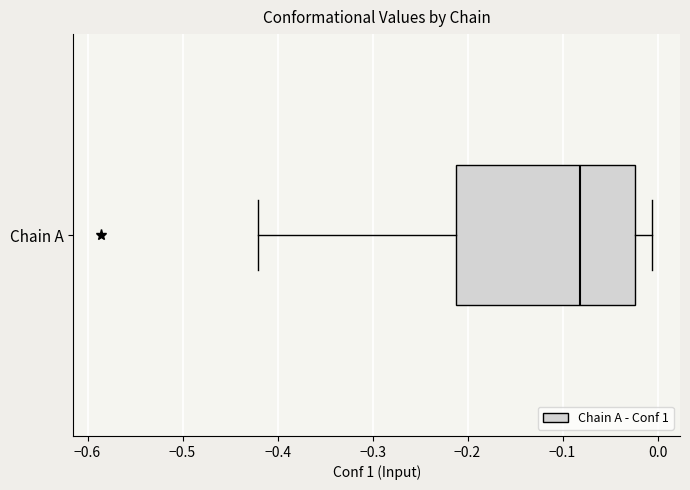

Transcribe this box plot: give where the median line is, the range the box spans, and where the two whiskers end, as read against the x-axis. The values are not printed on the chart, so give them approximately, as read against the axis.

median -0.08, box -0.21 to -0.02, whiskers -0.42 to -0.01